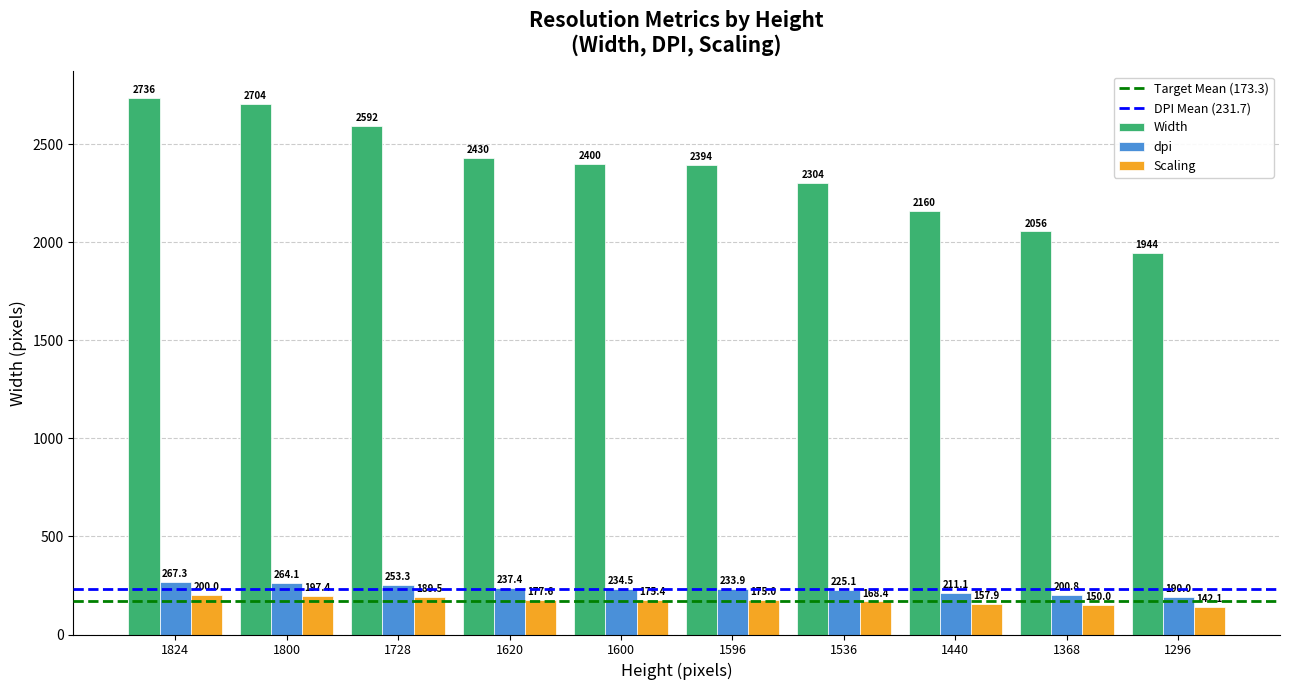

What is the value of the Scaling bar at the 4th from the left?

177.6